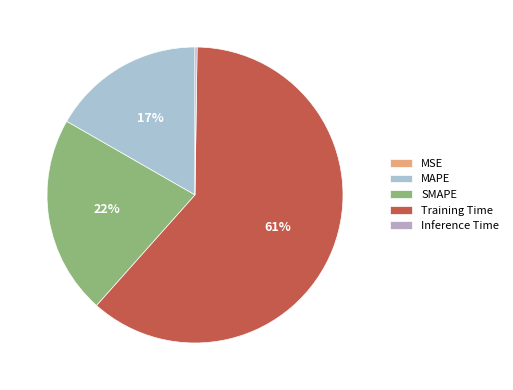

To the nearest percent, what is the difference between the SMAPE and MAPE slice percentages?

5%